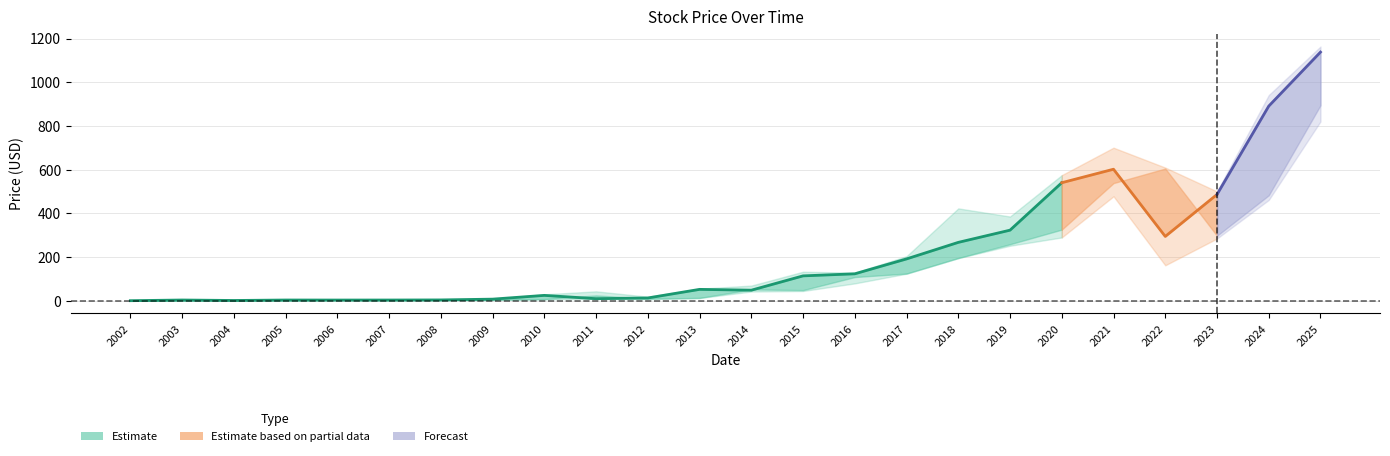

Is the value of Close at 2022 greater than the value of Low at 2021?

No